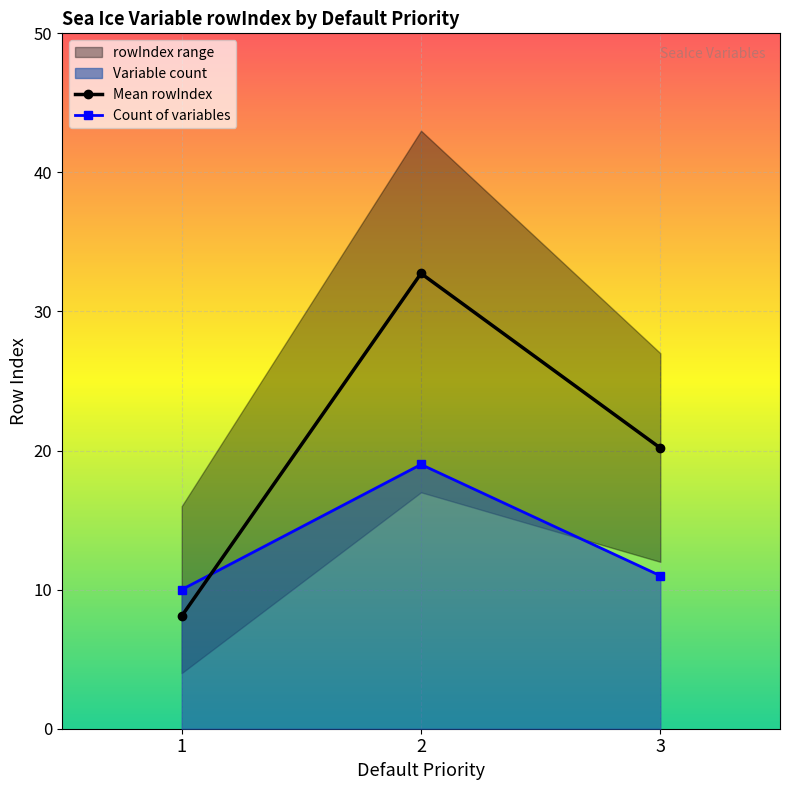

Is it true that Count of variables equals 10.6 at 2?

False